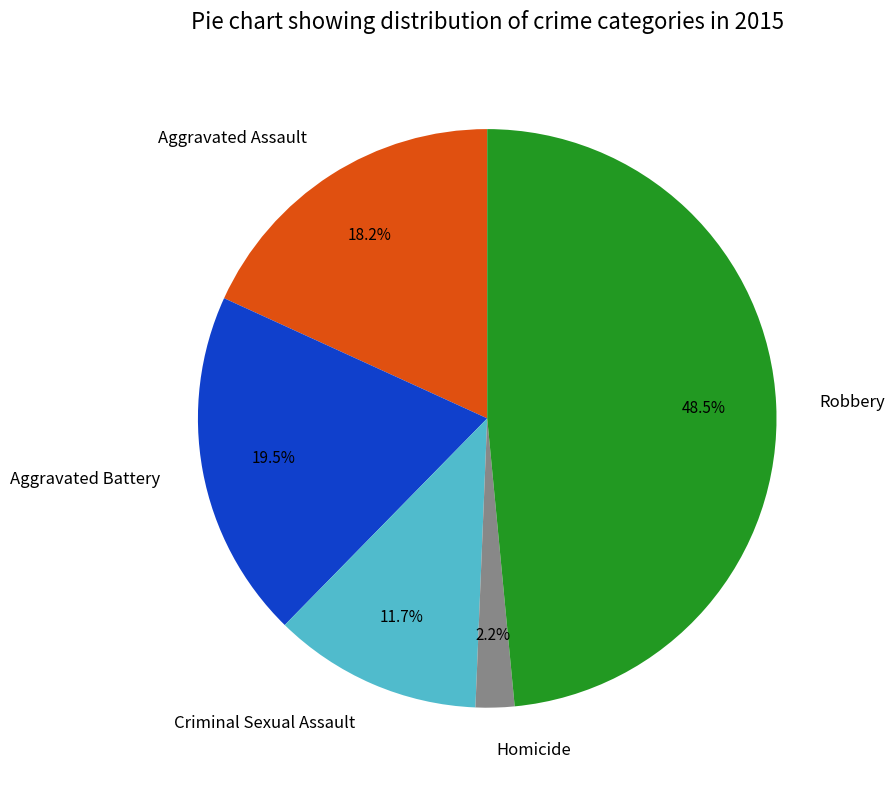

Which has a higher value, Homicide or Aggravated Assault?

Aggravated Assault